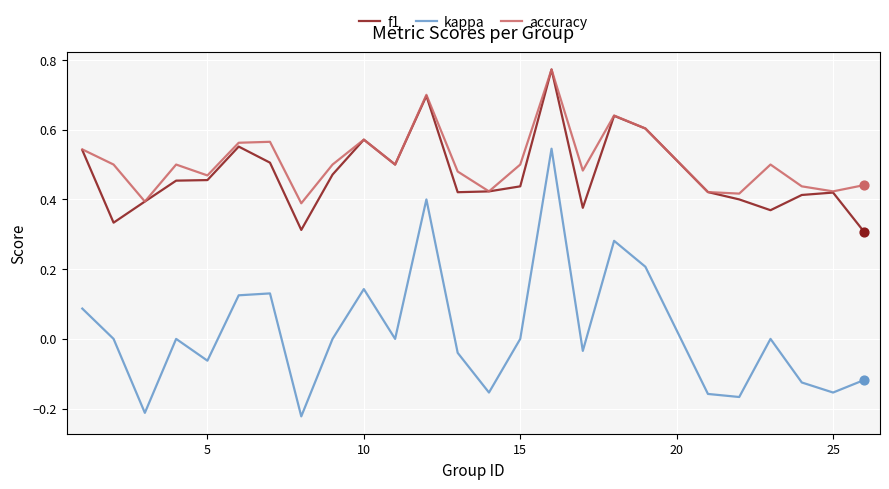

Which series has the largest range (max minus min)?

kappa